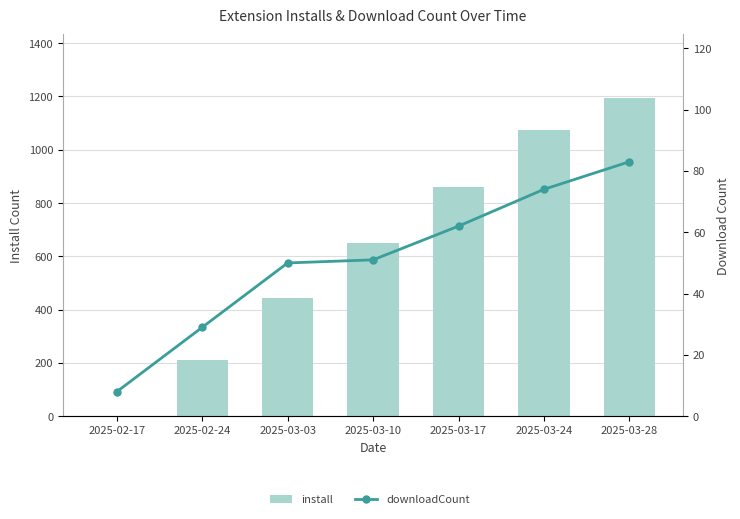

What is the label of the 3rd bar from the right?

2025-03-17